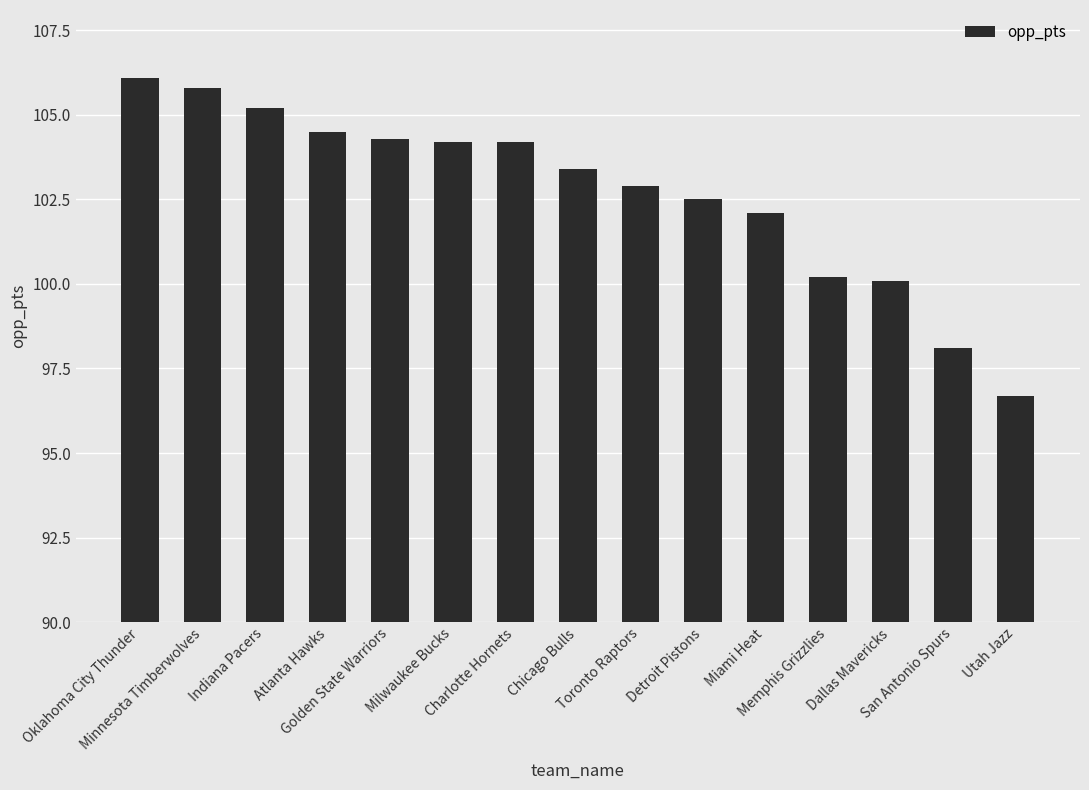

Reading right to left, what are all the values shown in this chart?

Utah Jazz=96.7	San Antonio Spurs=98.1	Dallas Mavericks=100.1	Memphis Grizzlies=100.2	Miami Heat=102.1	Detroit Pistons=102.5	Toronto Raptors=102.9	Chicago Bulls=103.4	Charlotte Hornets=104.2	Milwaukee Bucks=104.2	Golden State Warriors=104.3	Atlanta Hawks=104.5	Indiana Pacers=105.2	Minnesota Timberwolves=105.8	Oklahoma City Thunder=106.1